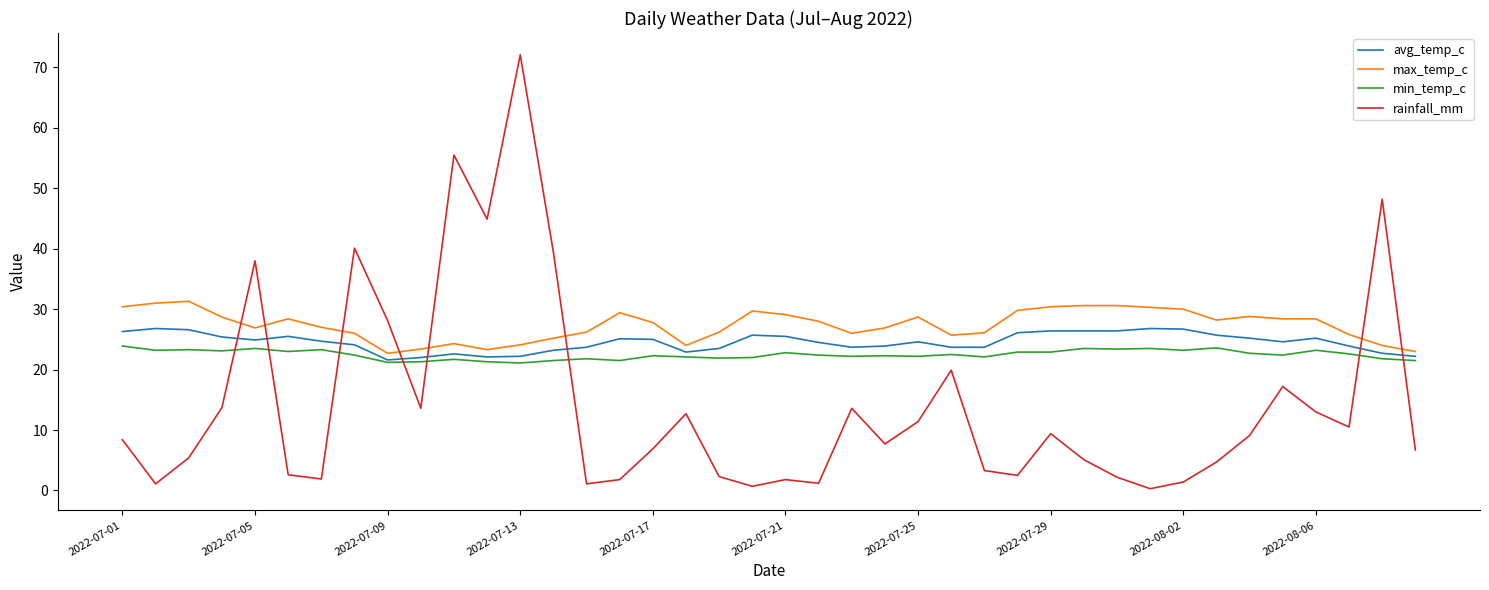

What is the minimum value for min_temp_c?

21.1